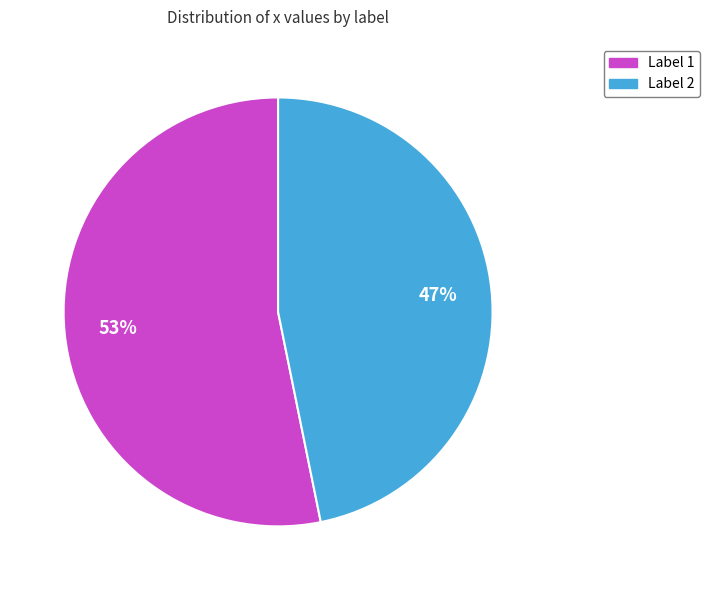

To the nearest percent, what is the difference between the largest and smallest slice percentages?

6%